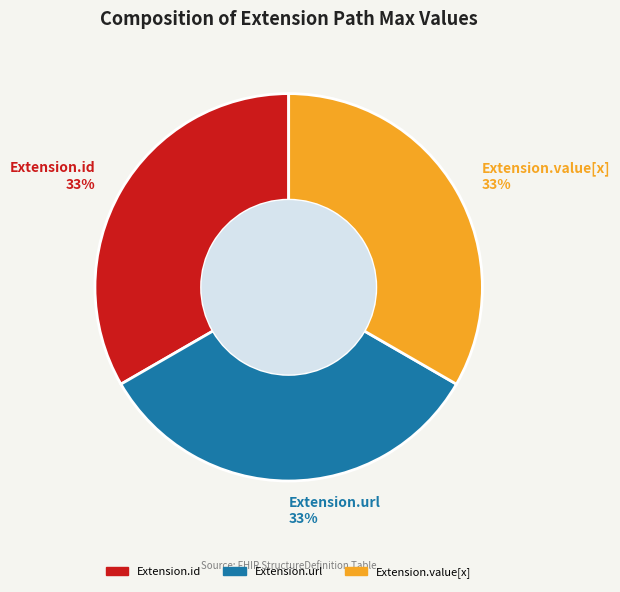

To the nearest percent, what is the difference between the largest and smallest slice percentages?

0%